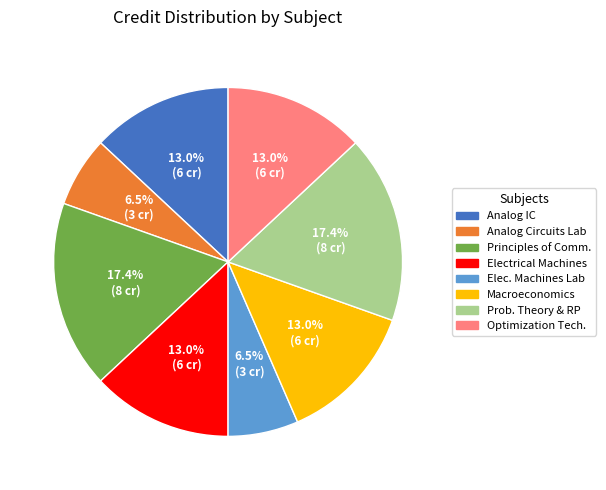

Is there any slice that represents more than half of the pie?

No